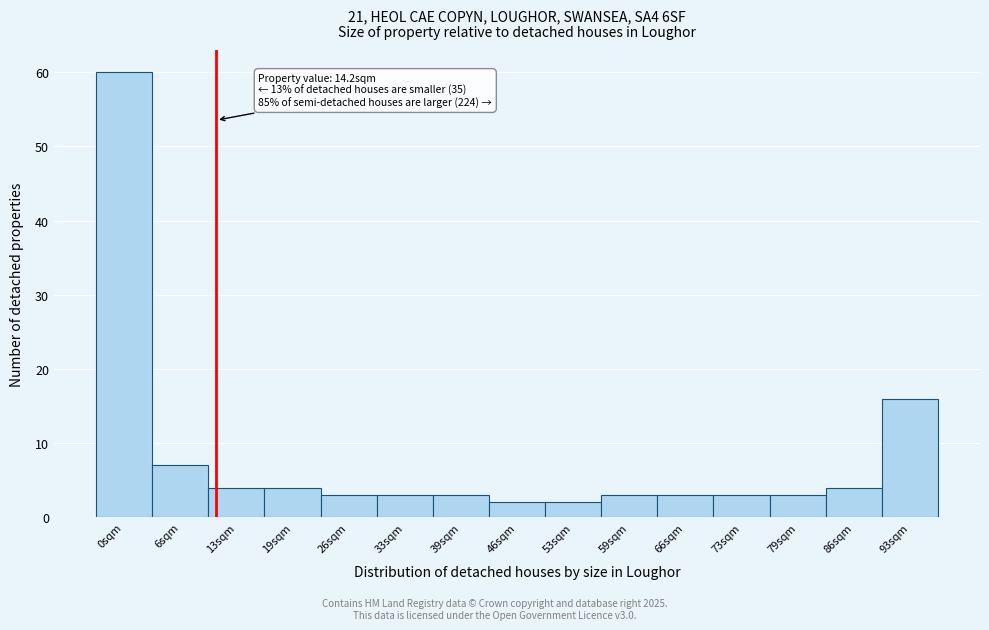

Reading left to right, extract all data points from this chart.

0sqm=60	6sqm=7	13sqm=4	19sqm=4	26sqm=3	33sqm=3	39sqm=3	46sqm=2	53sqm=2	59sqm=3	66sqm=3	73sqm=3	79sqm=3	86sqm=4	93sqm=16